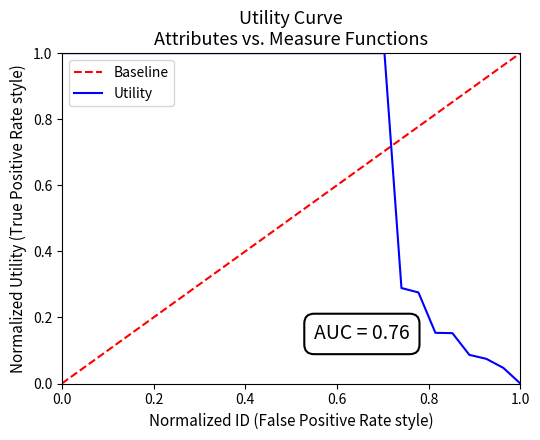

True or false: Utility has a value of 1.8 at 0.0.

False